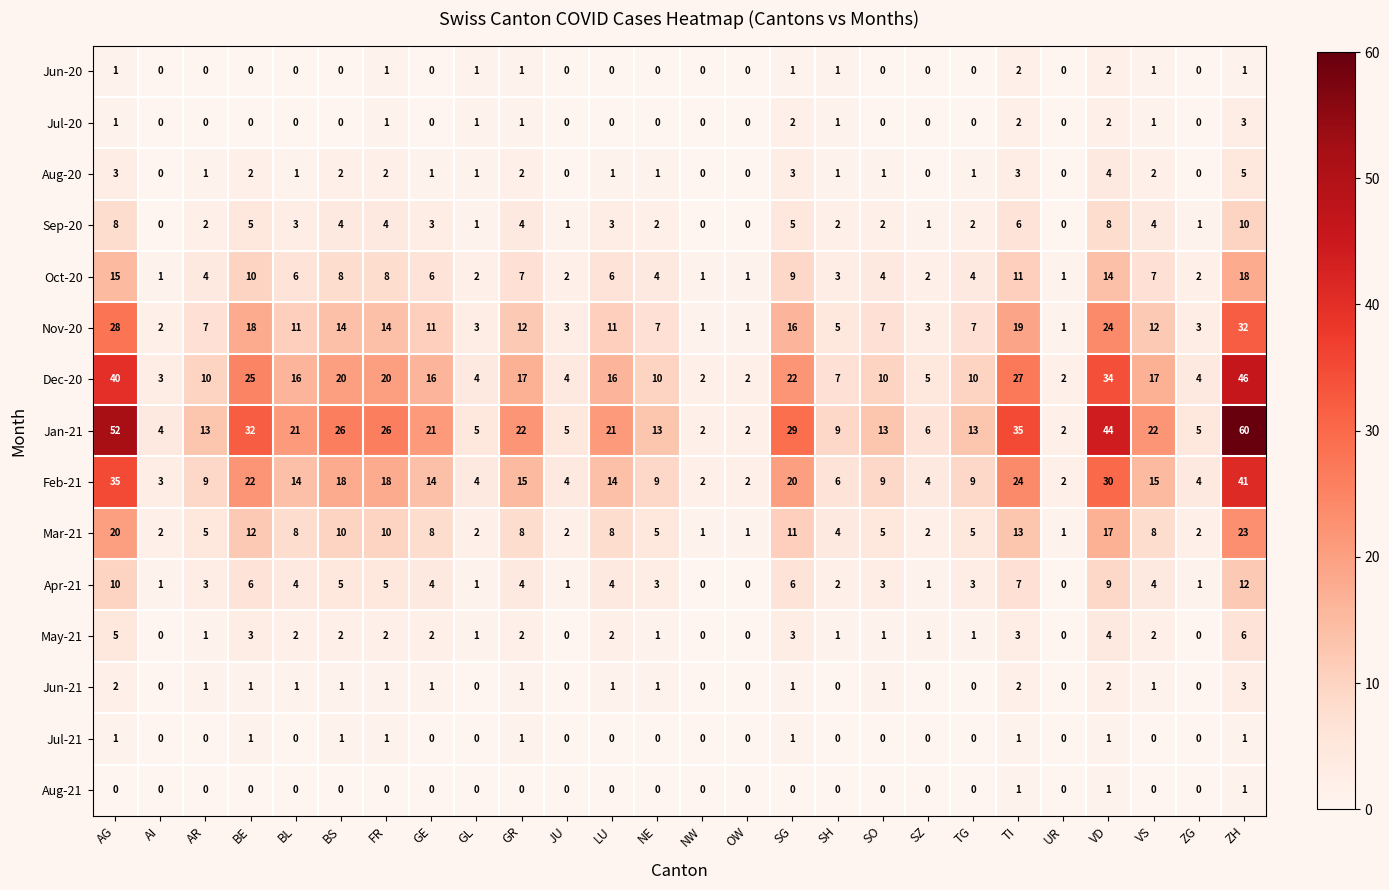

What is the difference between the second highest and minimum values in the Feb-21 series?

33